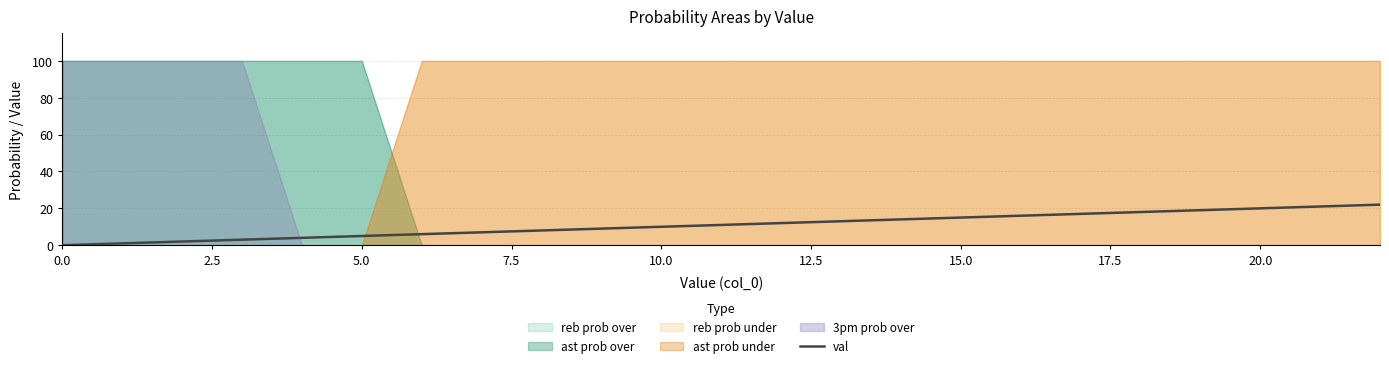

Is it true that val equals 20 at 15.0?

False